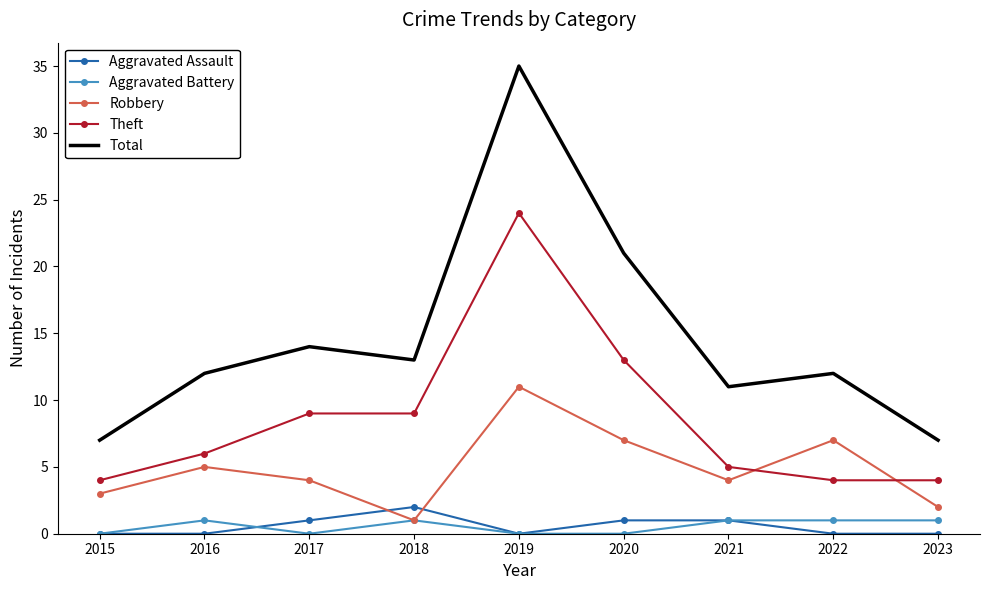

Reading left to right, list all the values displayed in this chart.

Aggravated Assault: 0	0	1	2	0	1	1	0	0
Aggravated Battery: 0	1	0	1	0	0	1	1	1
Robbery: 3	5	4	1	11	7	4	7	2
Theft: 4	6	9	9	24	13	5	4	4
Total: 7	12	14	13	35	21	11	12	7